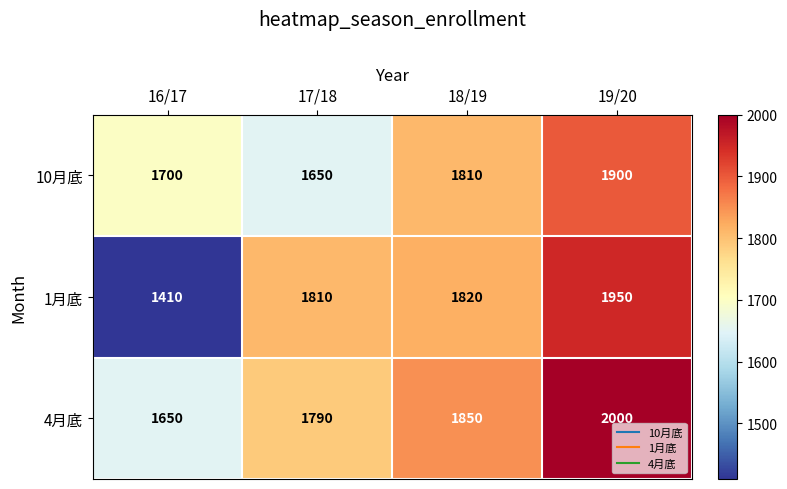

How many distinct data groups are displayed?

3